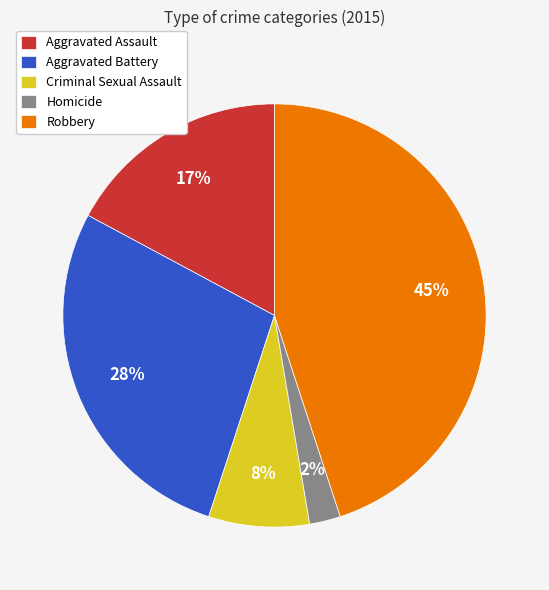

To the nearest percent, what portion does Aggravated Battery represent?

28%